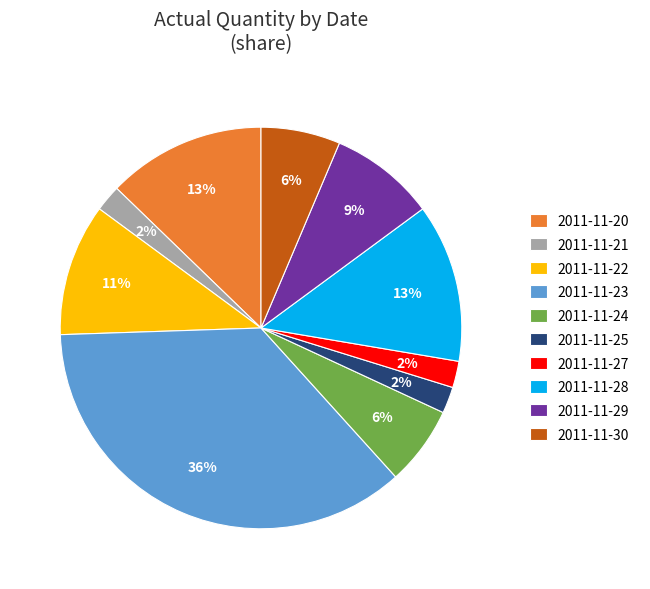

Count the number of slices in the pie.

10